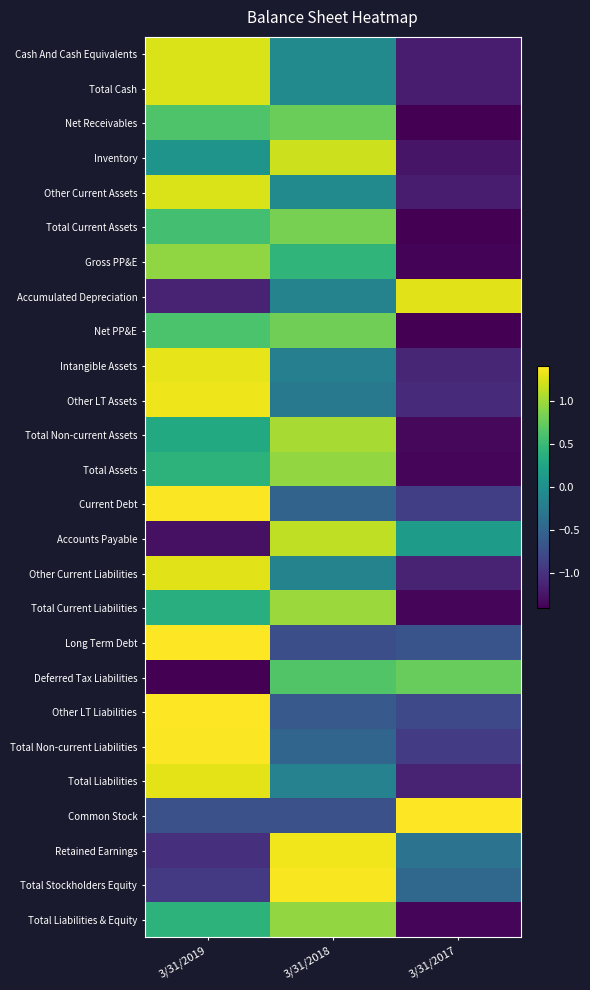

At which category is the sum across all series the highest?

3/31/2019